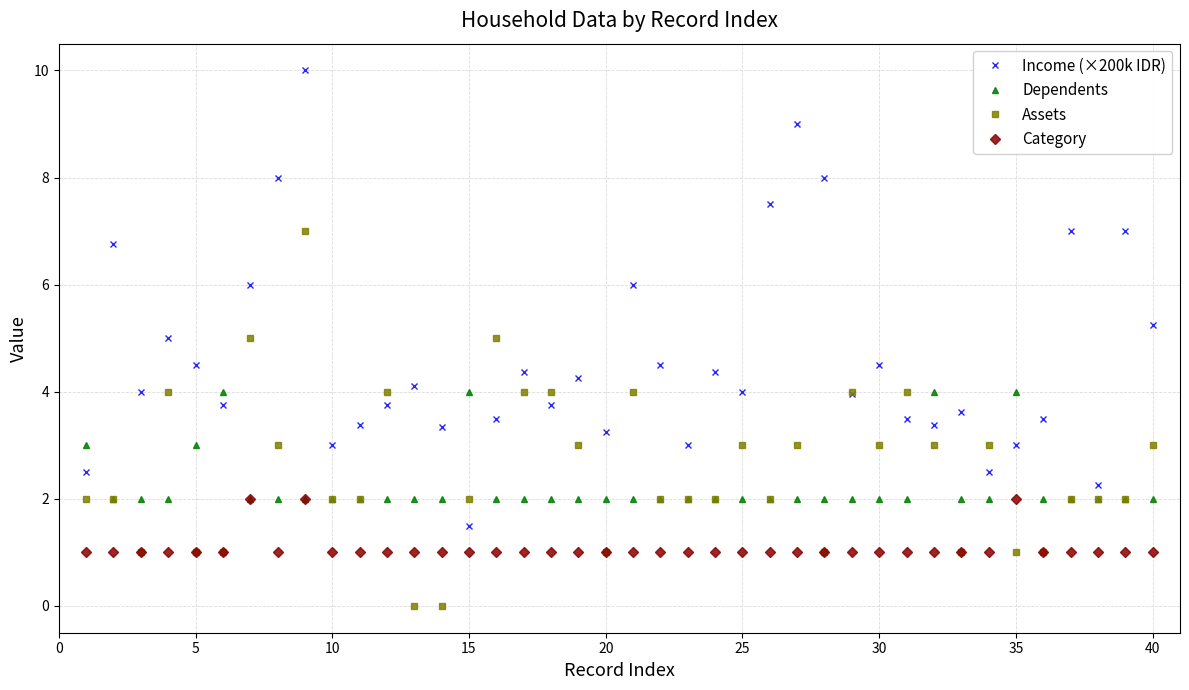

Rank the series by their maximum value, from highest to lowest.

Income (×200k IDR), Assets, Dependents, Category